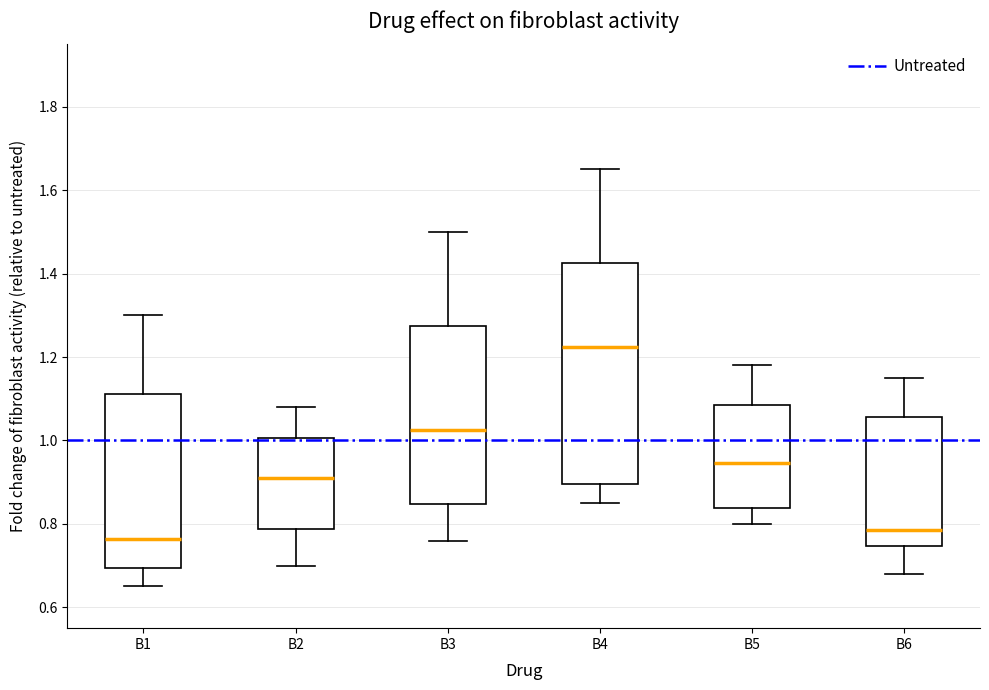

Where is the upper edge of the box for B6 on the y-axis? The values are not printed on the chart, so give them approximately, as read against the axis.

1.06